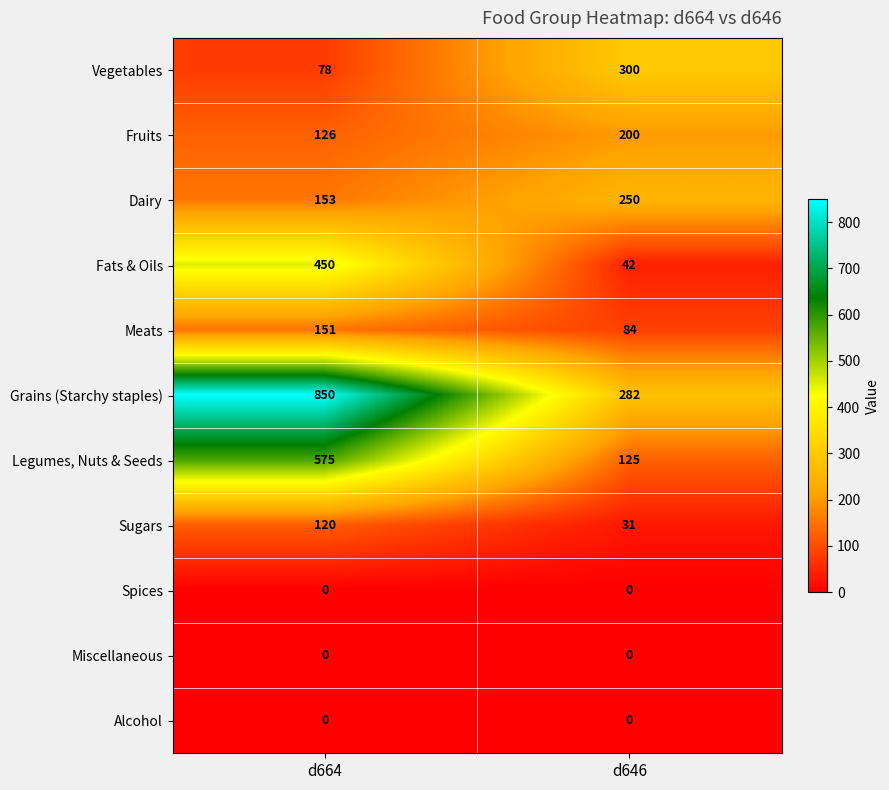

At how many categories does at least one series exceed 454?

1